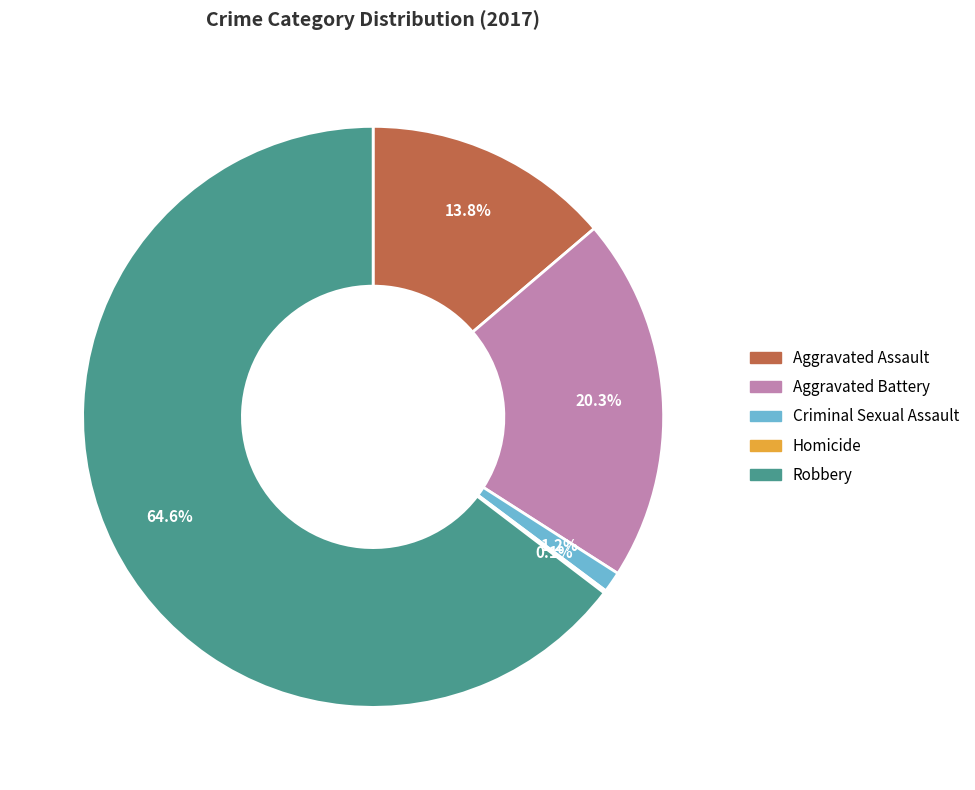

What percentage is the Criminal Sexual Assault slice, to the nearest percent?

1%